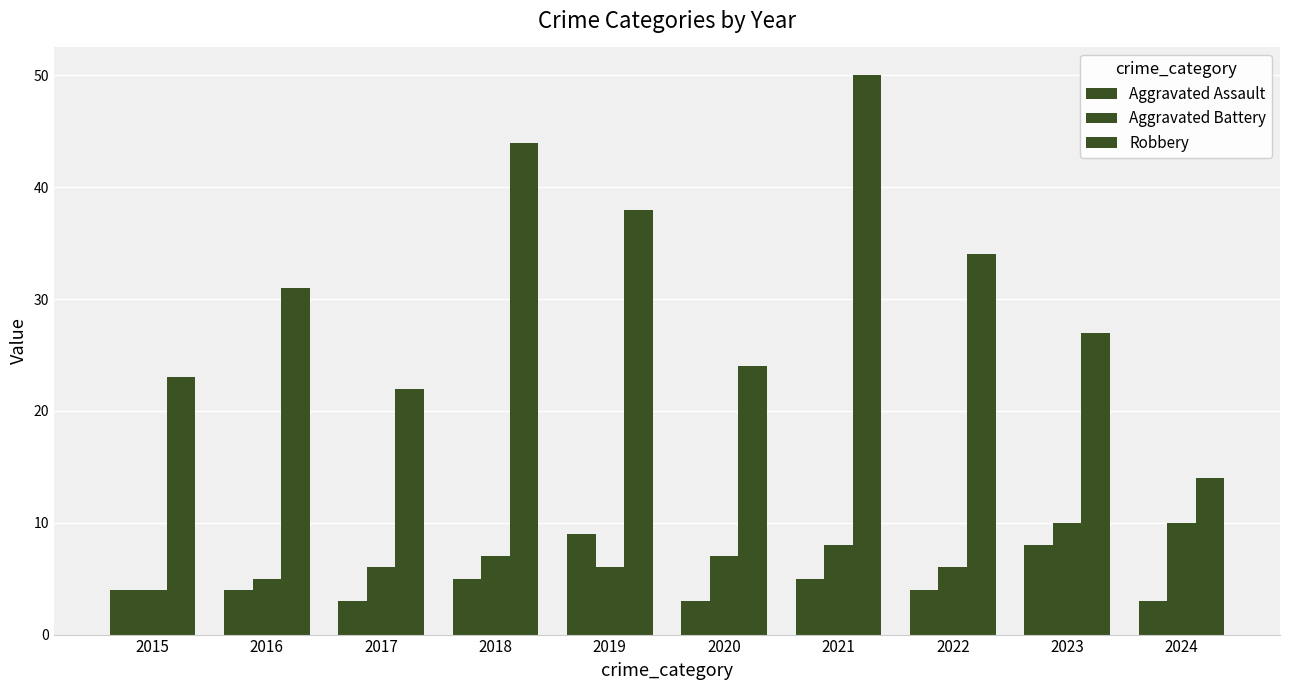

Is the value of Aggravated Assault at 2021 greater than the value of Aggravated Battery at 2015?

Yes